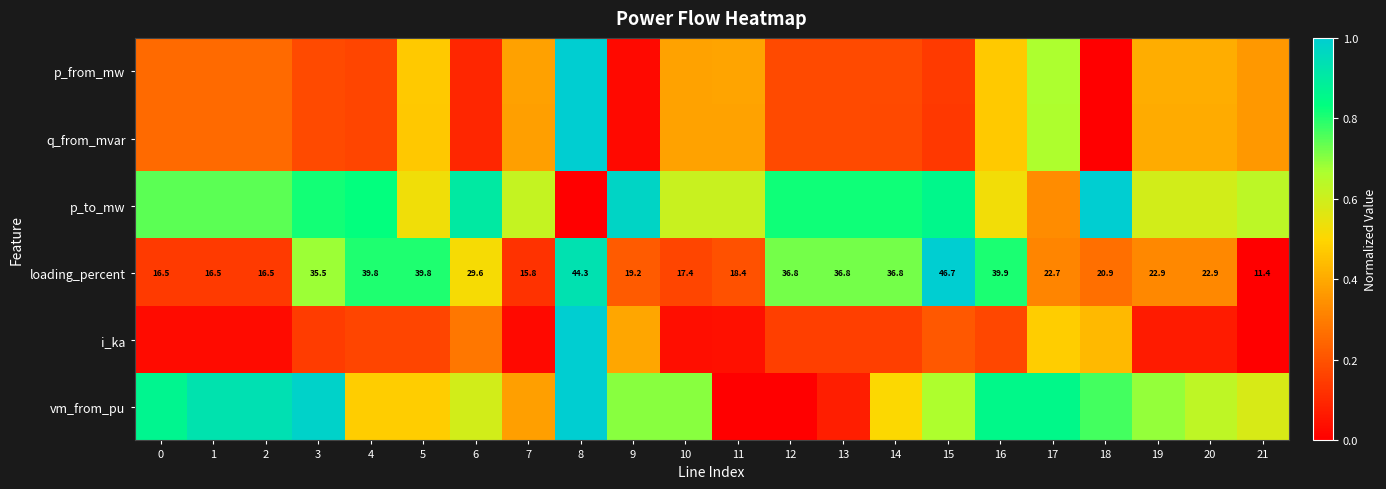

Is the value of p_to_mw at 21 greater than the value of vm_from_pu at 12?

Yes